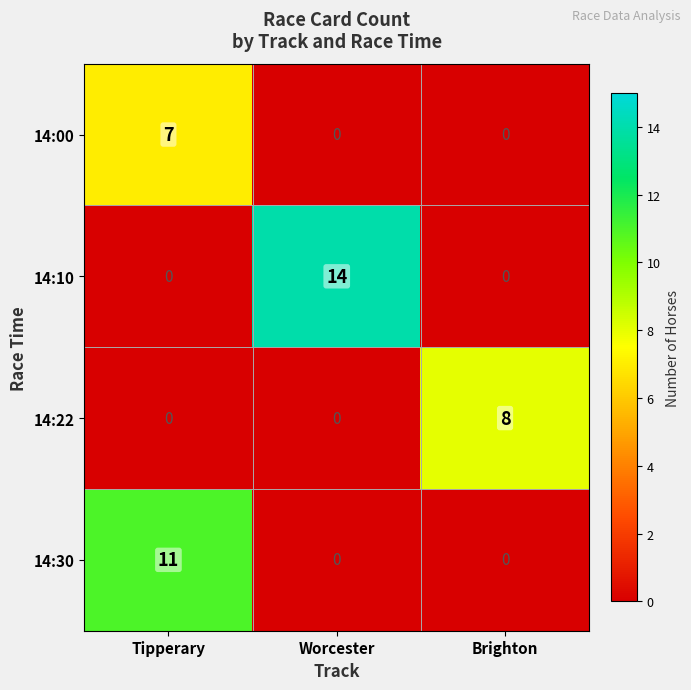

List the series in order of their peak value, highest first.

14:10, 14:30, 14:22, 14:00